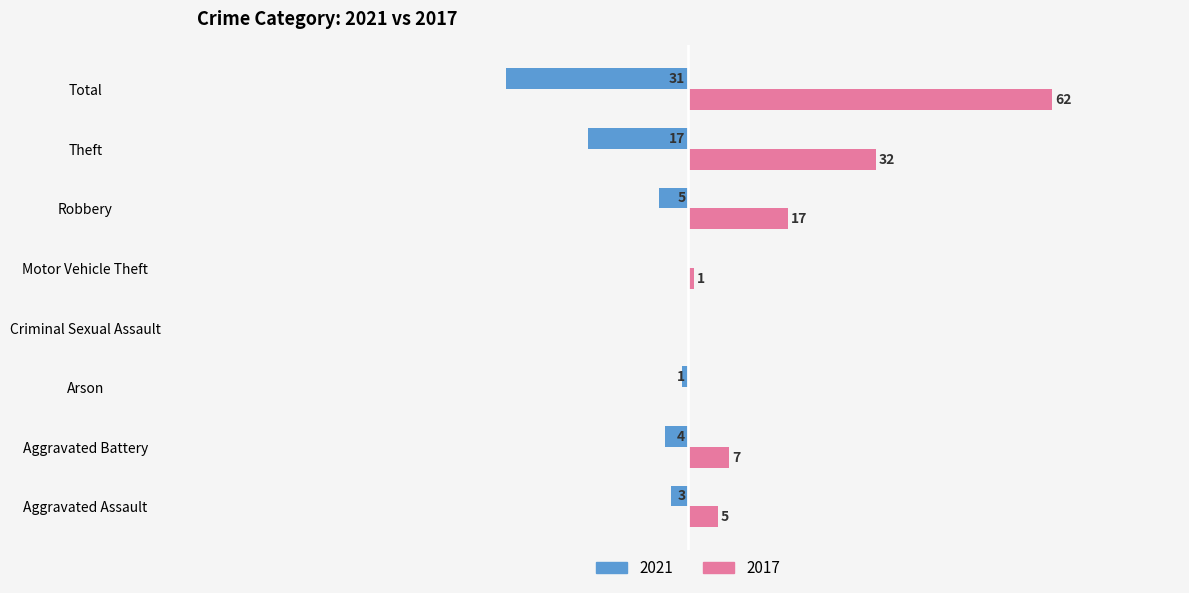

At which category is the sum across all series the highest?

Total